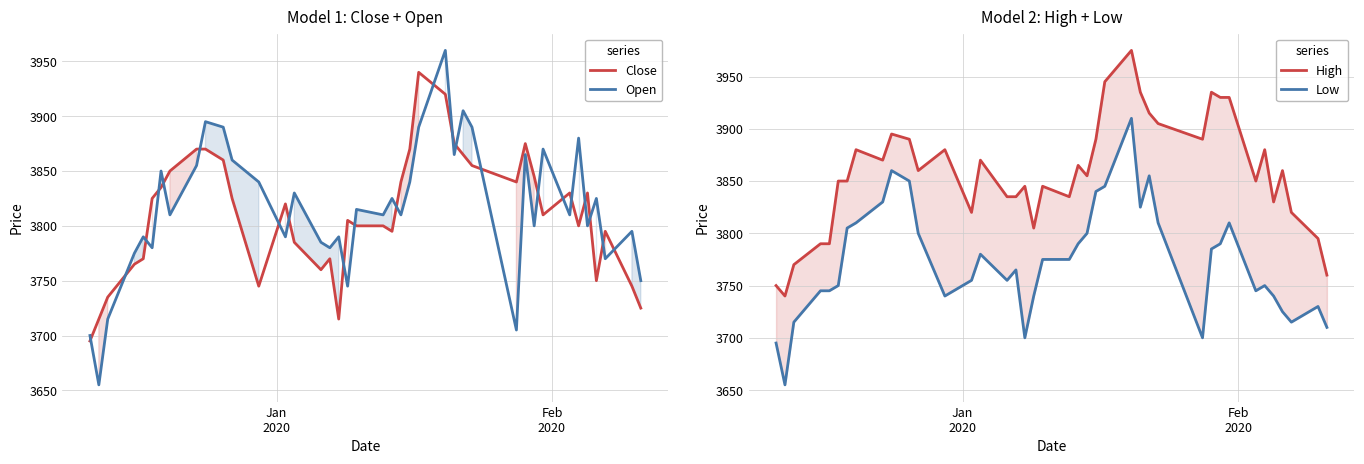

What is the minimum value for Low?

3655